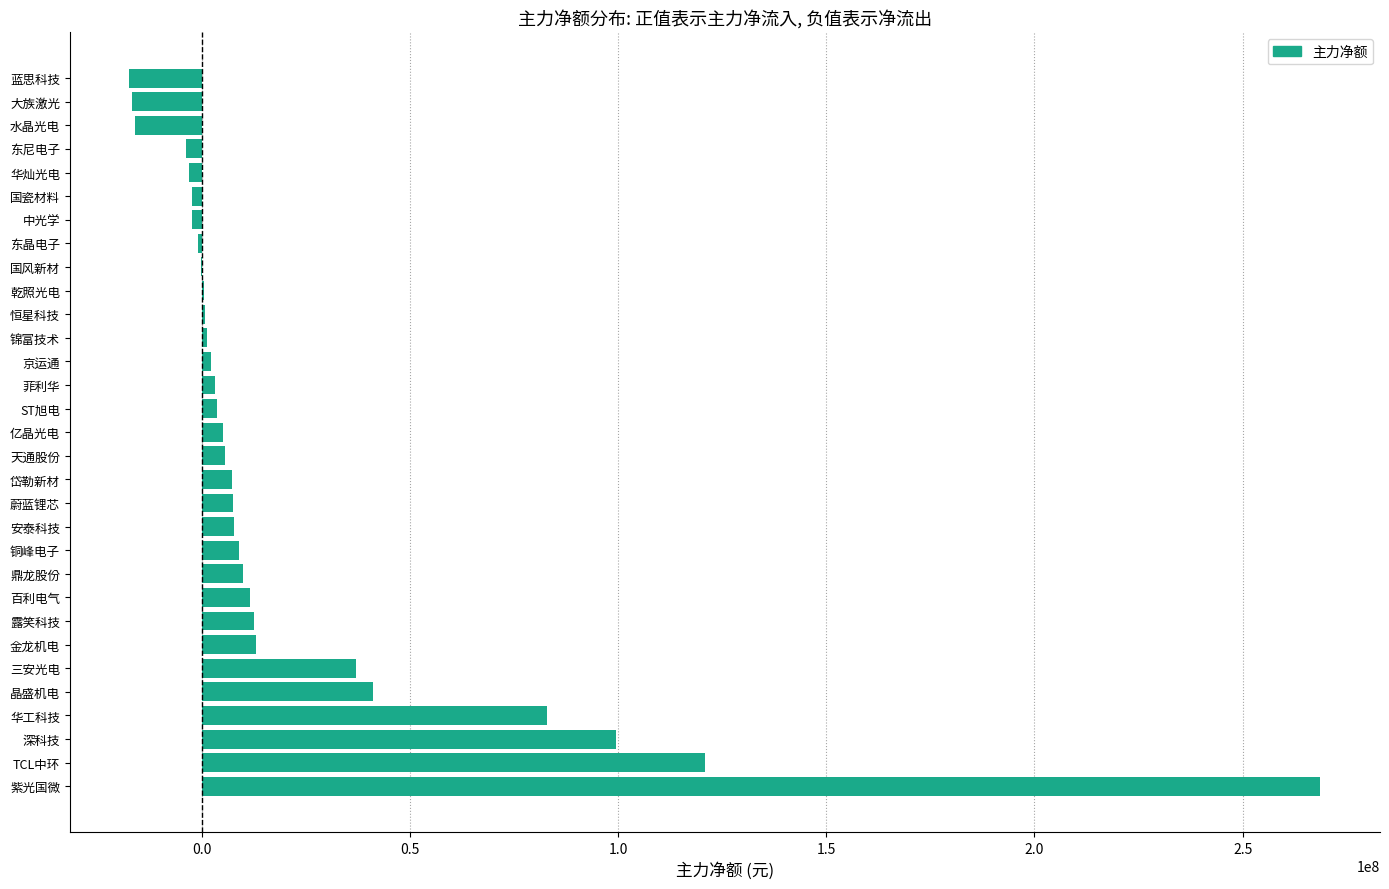

Which has a higher value, ST旭电 or TCL中环?

TCL中环